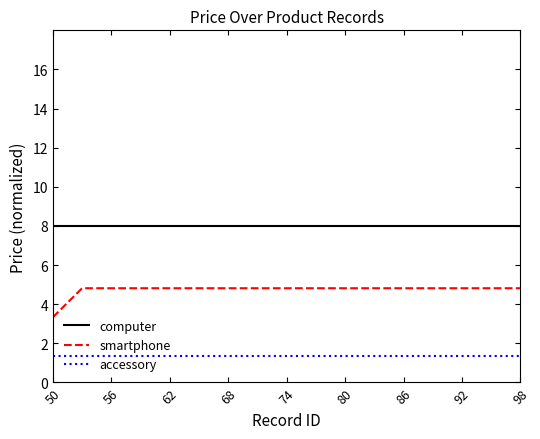

What is the lowest value of the computer series?

8.0